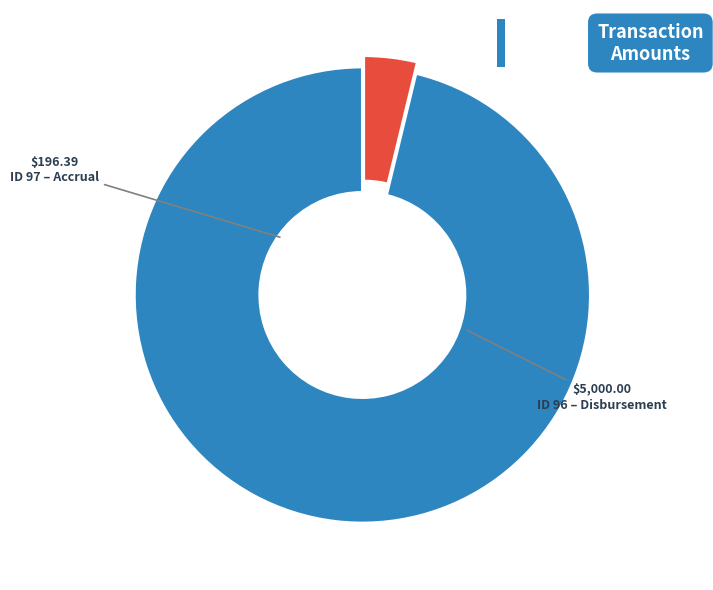

Is there a majority slice in this chart?

Yes